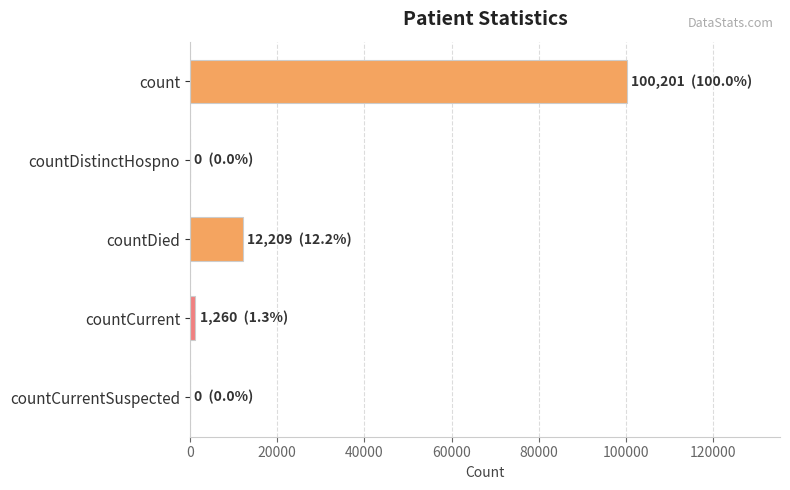

Count the number of data series in this chart.

1